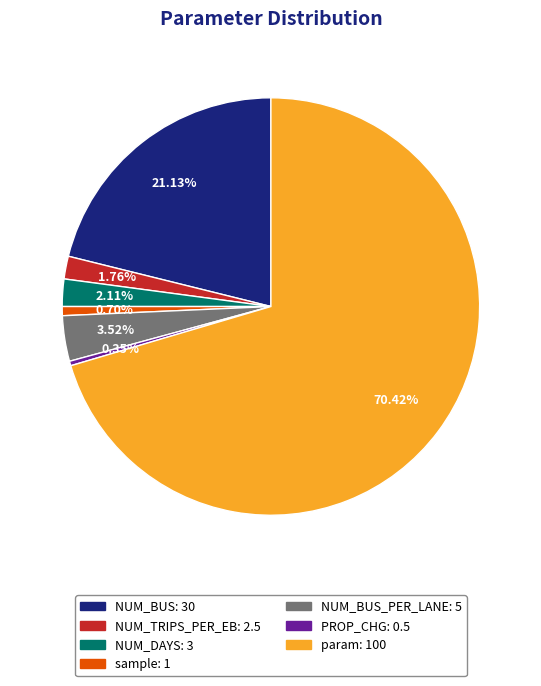

Is there a majority slice in this chart?

Yes